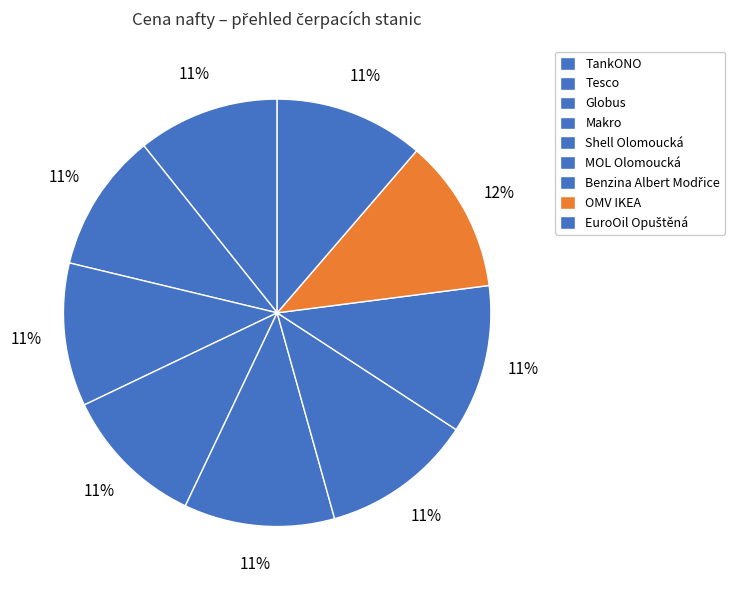

To the nearest percent, what portion does TankONO represent?

11%